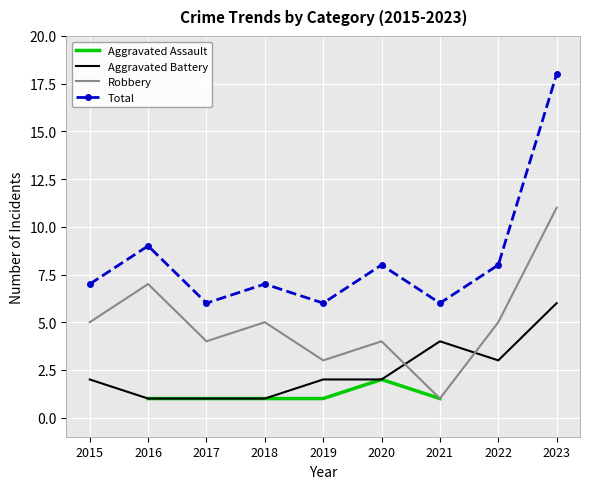

Which series has the largest range (max minus min)?

Total